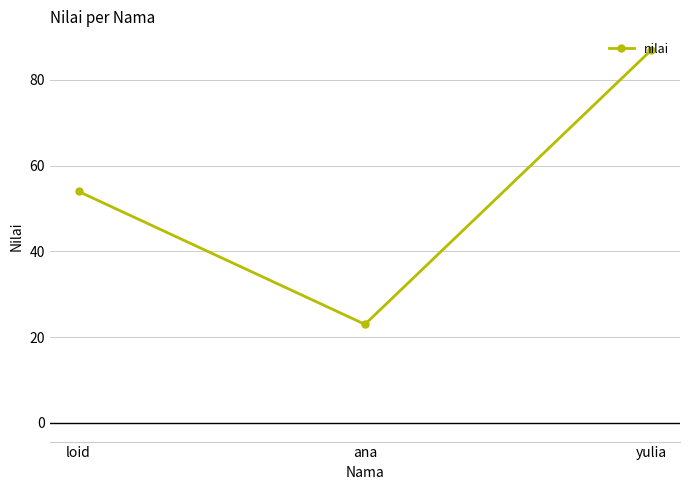

Which category has the lowest value across all series?

ana